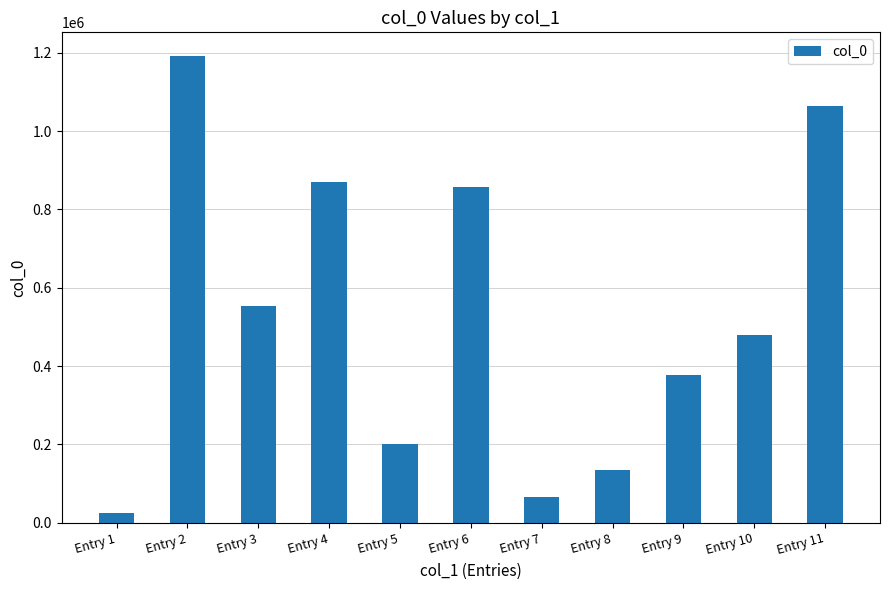

Where is the data nearest to the value 608978?

Entry 3